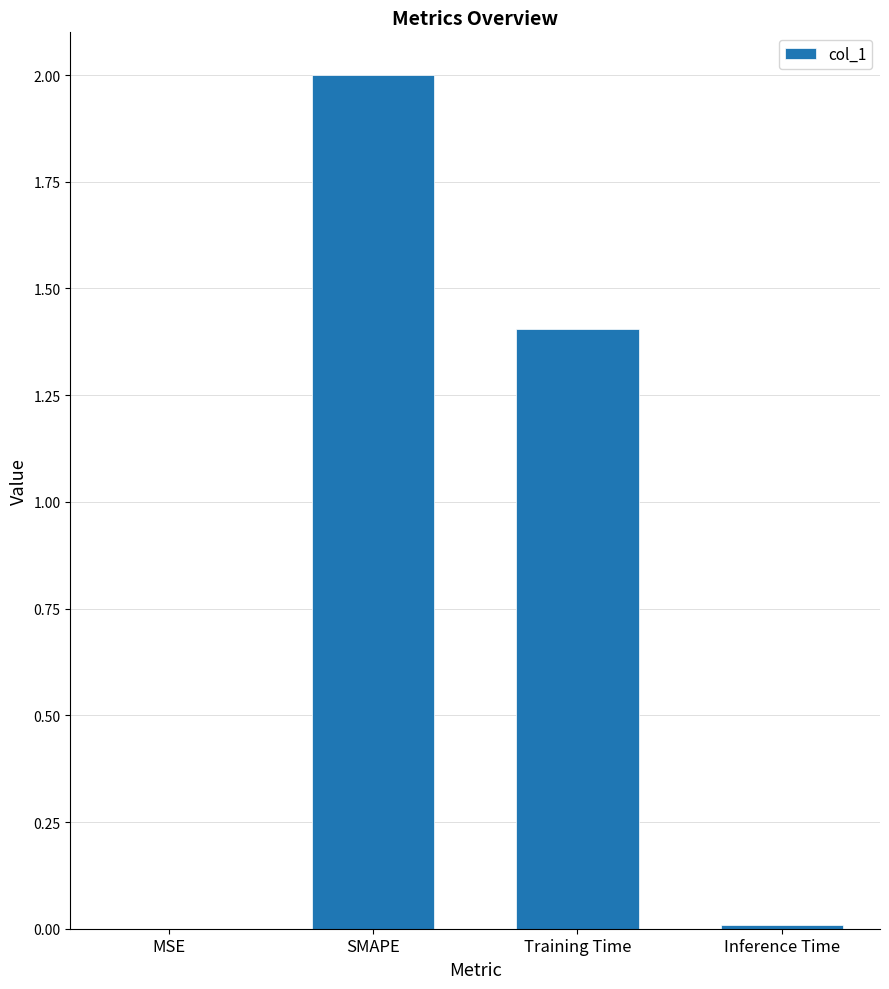

What is the ratio of the value at Training Time to the value at SMAPE?

0.7